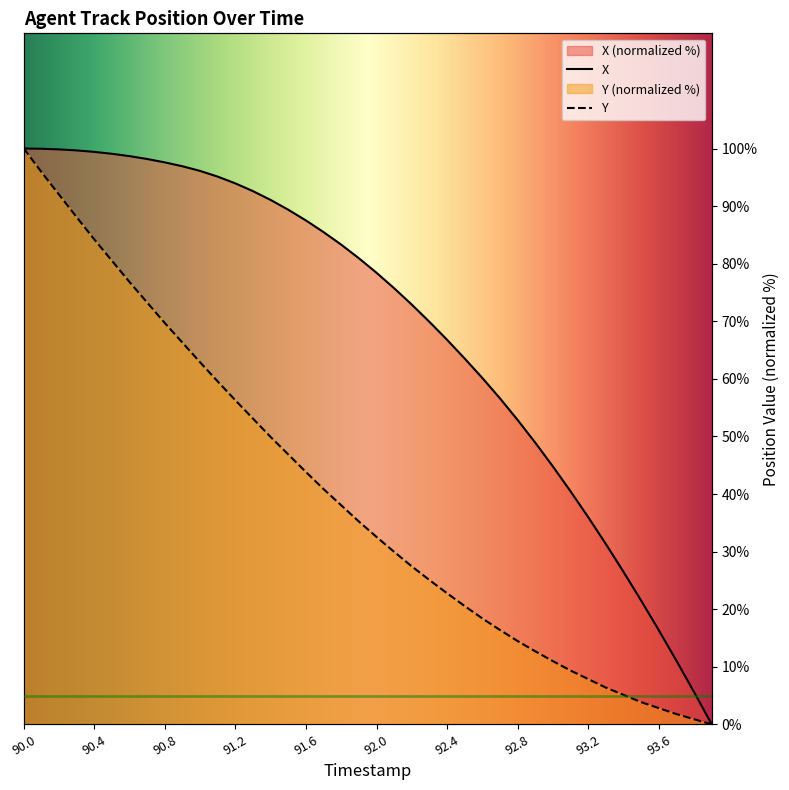

What is the label of the 19th point from the right?

92.1